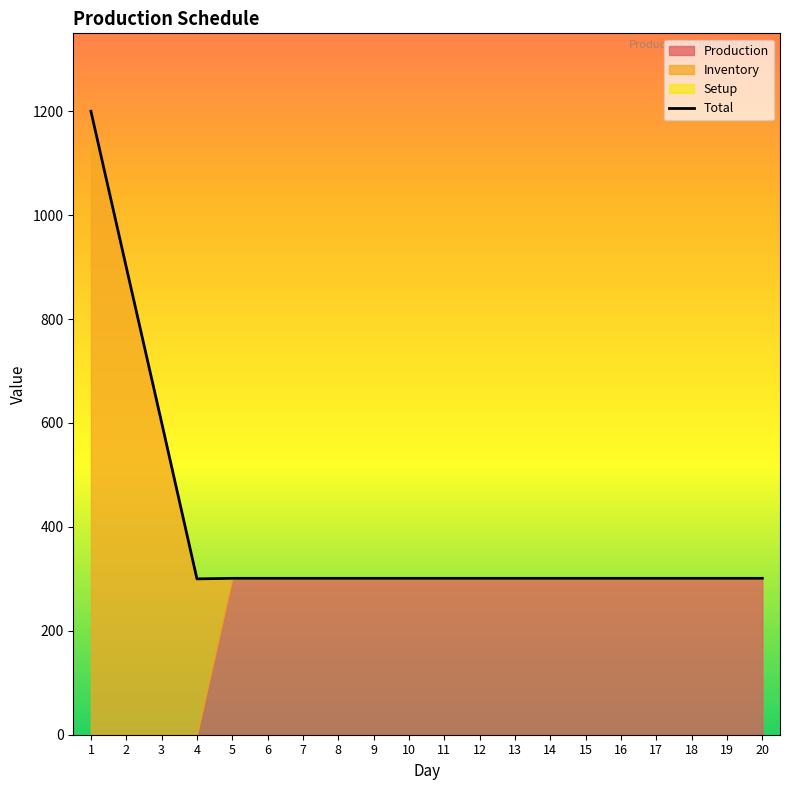

The value at 13 is 301. True or false?

True